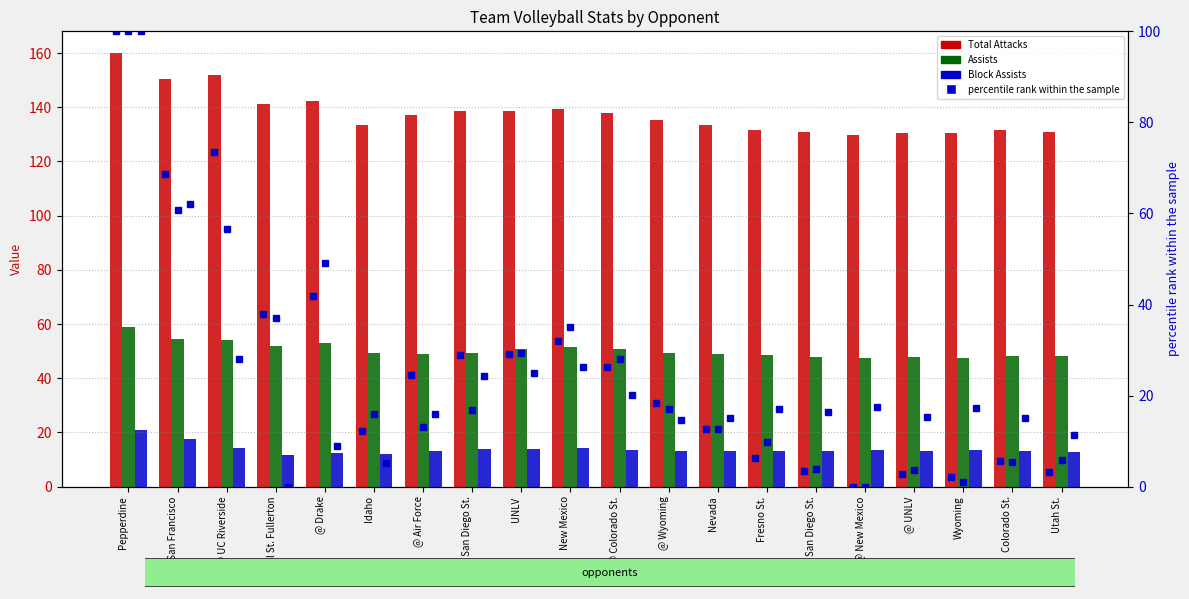

The Total Attacks pct rank series shows 5.6 at Colorado St.. True or false?

True